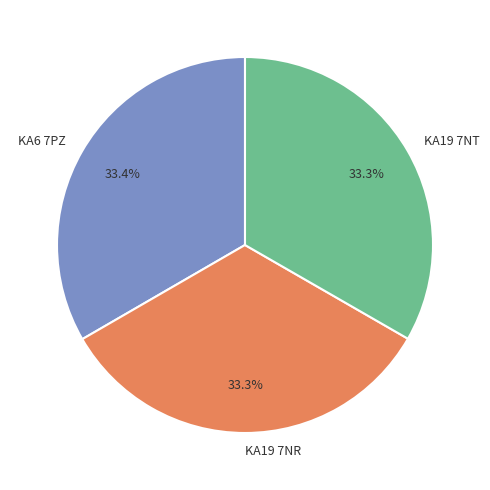

Count the number of slices in the pie.

3